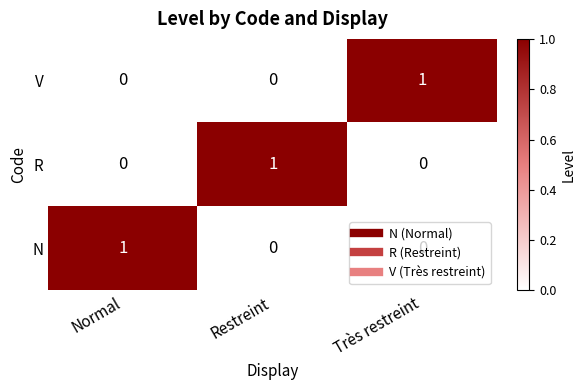

Is it true that V equals -1 at Restreint?

False